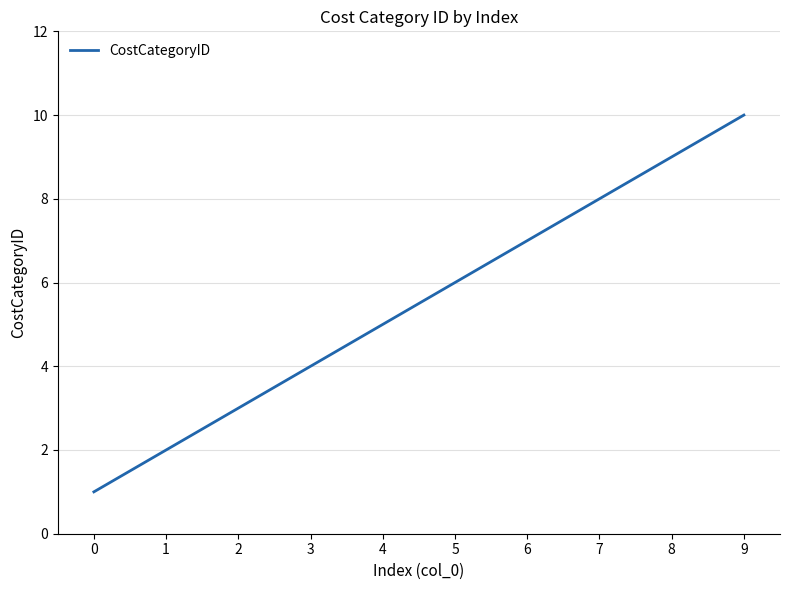

Does the chart display data point markers on the line(s)?

No